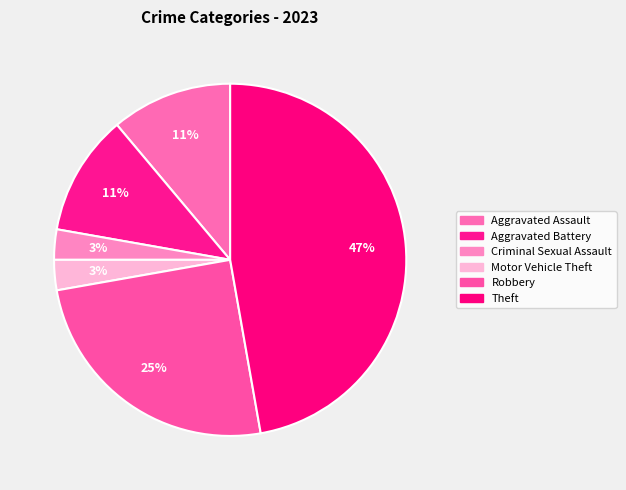

Does Criminal Sexual Assault account for over 50% of the chart?

No